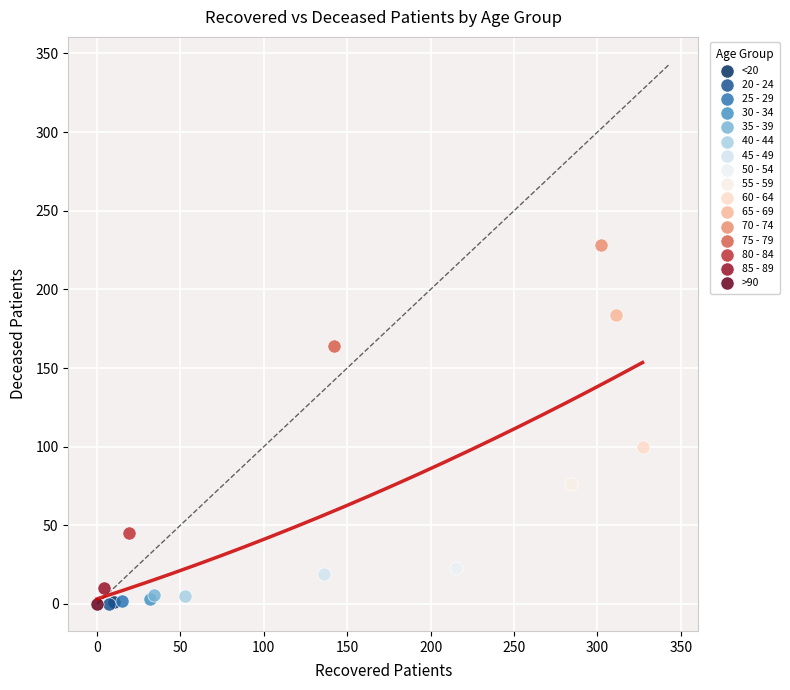

What are all the series names shown in the legend?

<20, 20 - 24, 25 - 29, 30 - 34, 35 - 39, 40 - 44, 45 - 49, 50 - 54, 55 - 59, 60 - 64, 65 - 69, 70 - 74, 75 - 79, 80 - 84, 85 - 89, >90